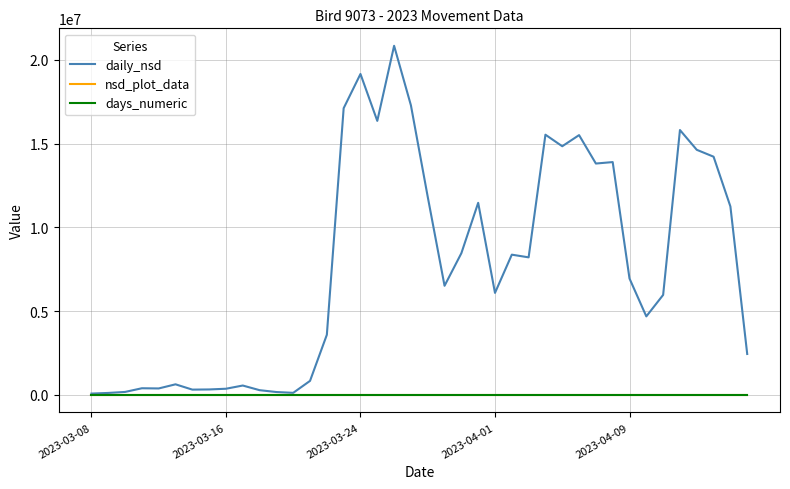

Which series has the largest range (max minus min)?

daily_nsd